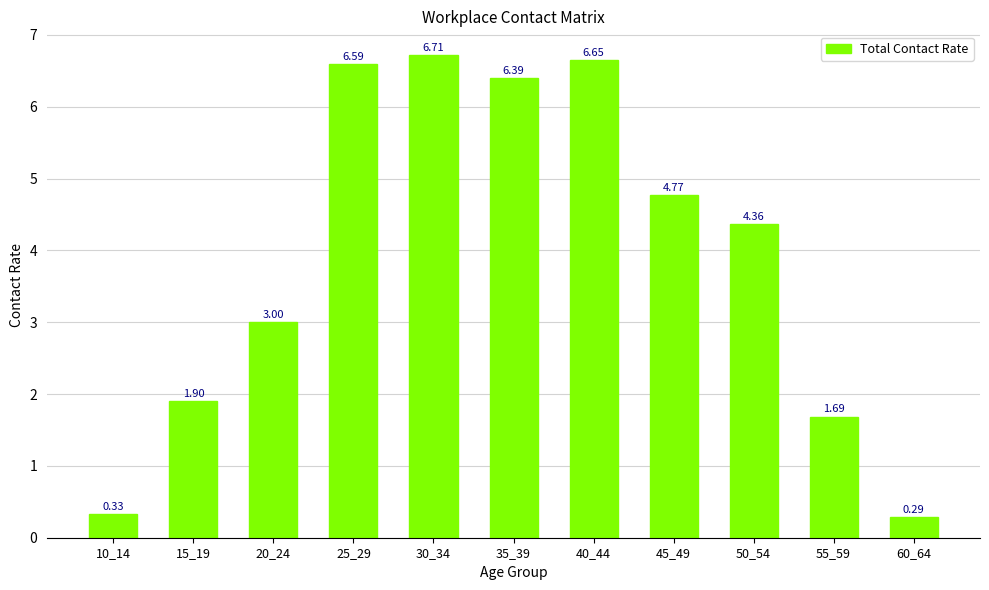

What is the difference between the maximum and second lowest values?

6.4